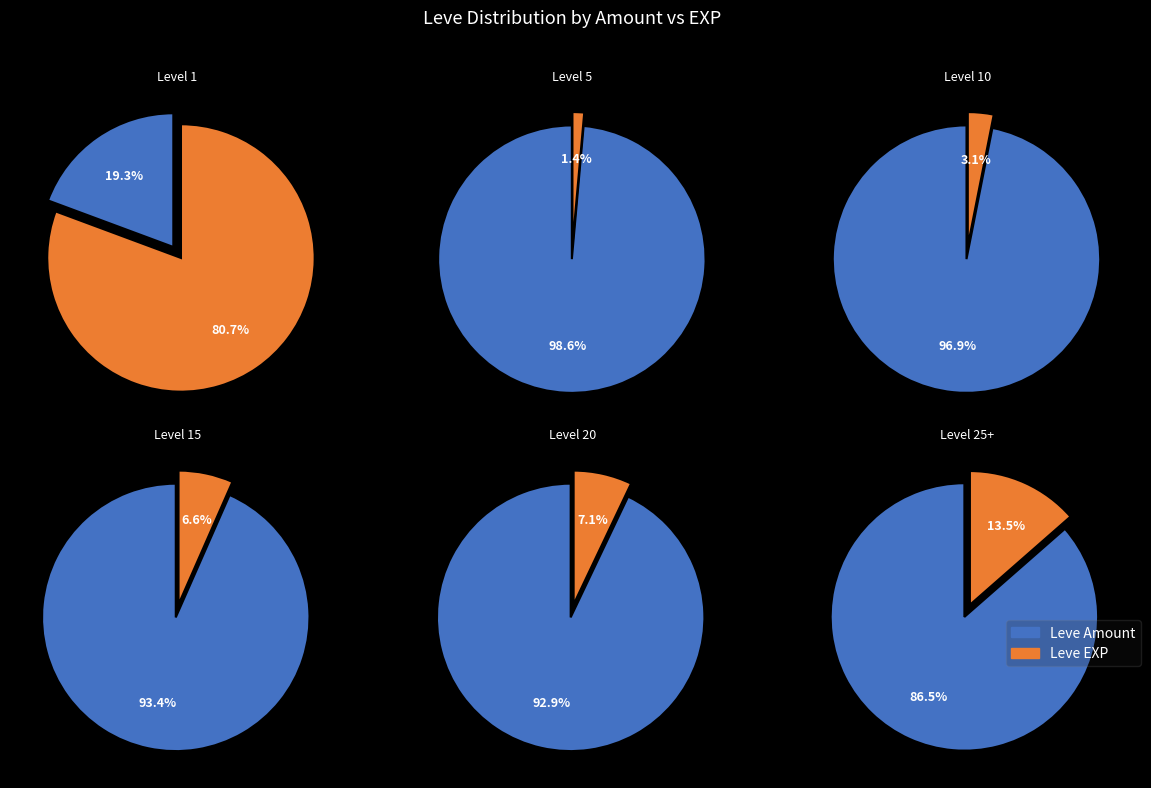

Combined, do Leve Amount and Leve EXP account for over 50%?

Yes